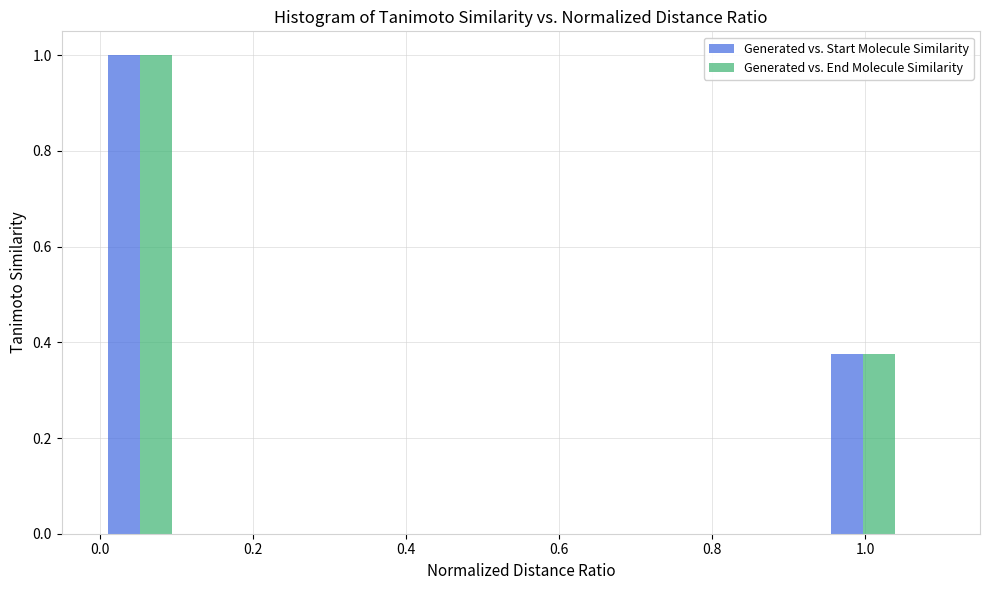

In the Generated vs. End Molecule Similarity series, which range on the x-axis has the tallest bar?

0.000 to 0.105